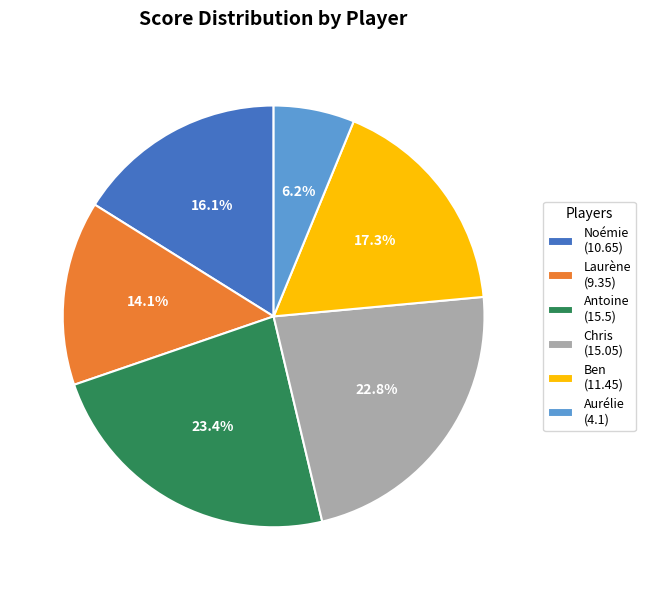

To the nearest percent, what portion does Antoine represent?

23%